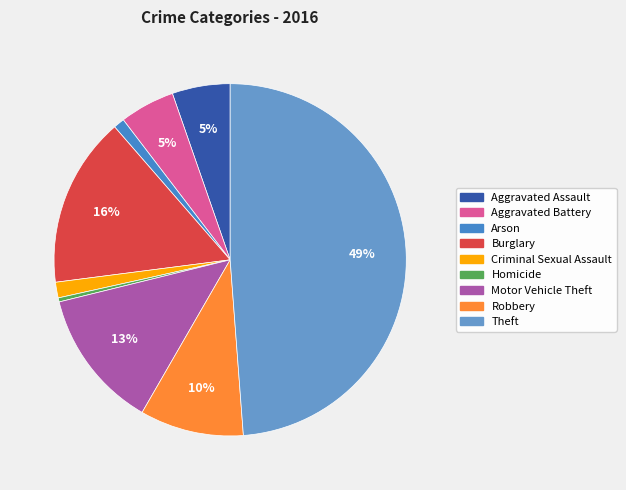

Which slice is the largest?

Theft